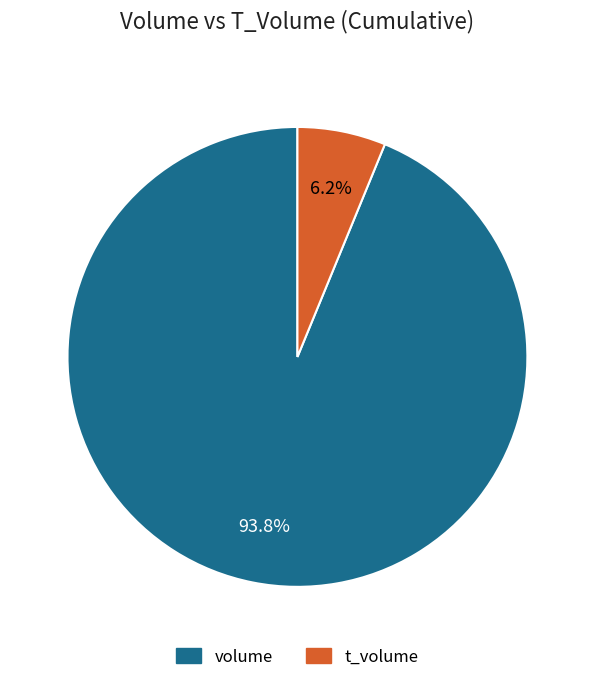

Is there a majority slice in this chart?

Yes